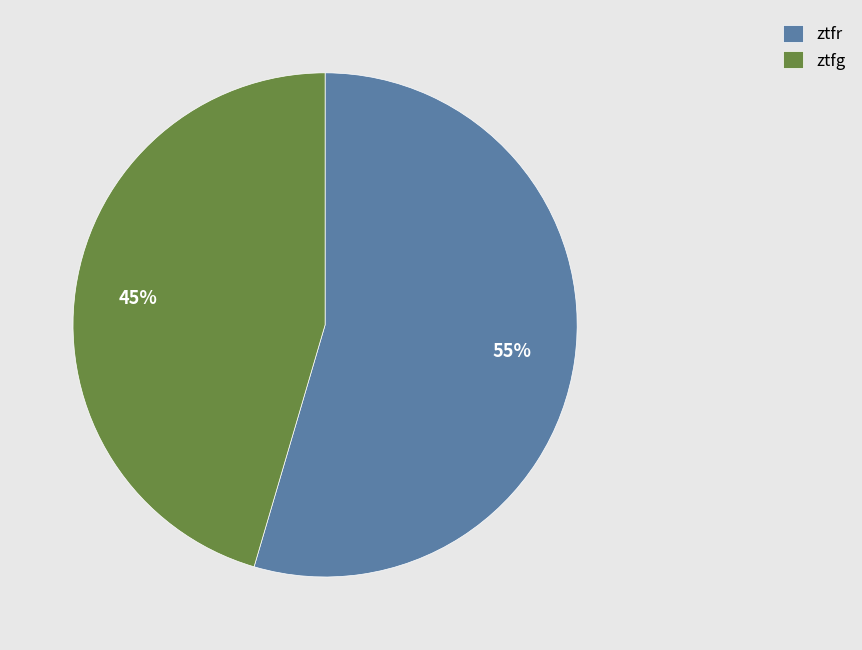

How many slices are in this pie chart?

2